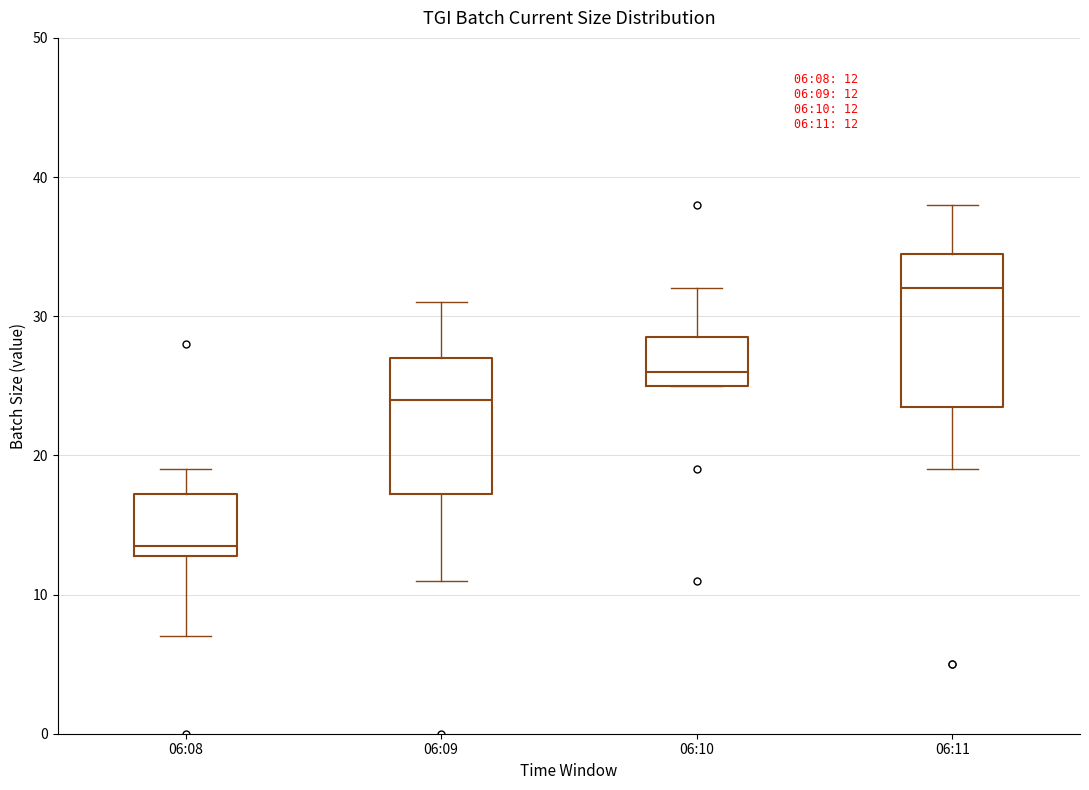

Comparing the boxes themselves (not the whiskers), which one is the tallest?

06:11